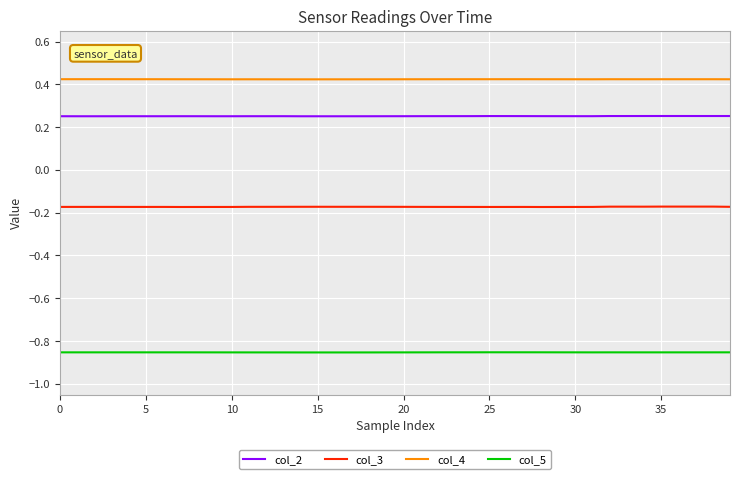

Does the chart display data point markers on the line(s)?

No